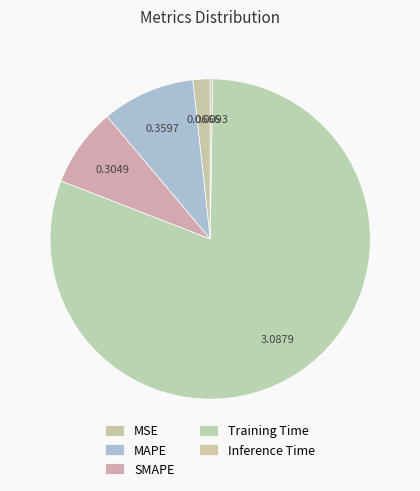

How many slices are in this pie chart?

5